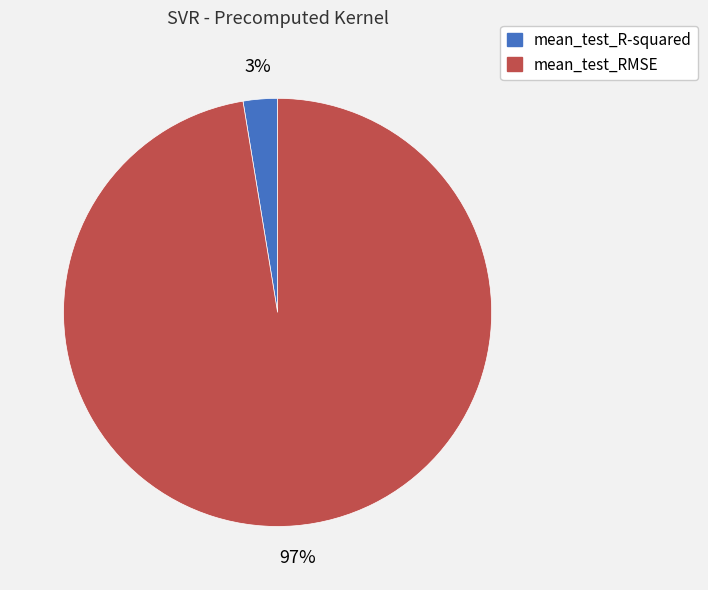

To the nearest percent, what is the combined percentage of mean_test_R-squared and mean_test_RMSE?

100%